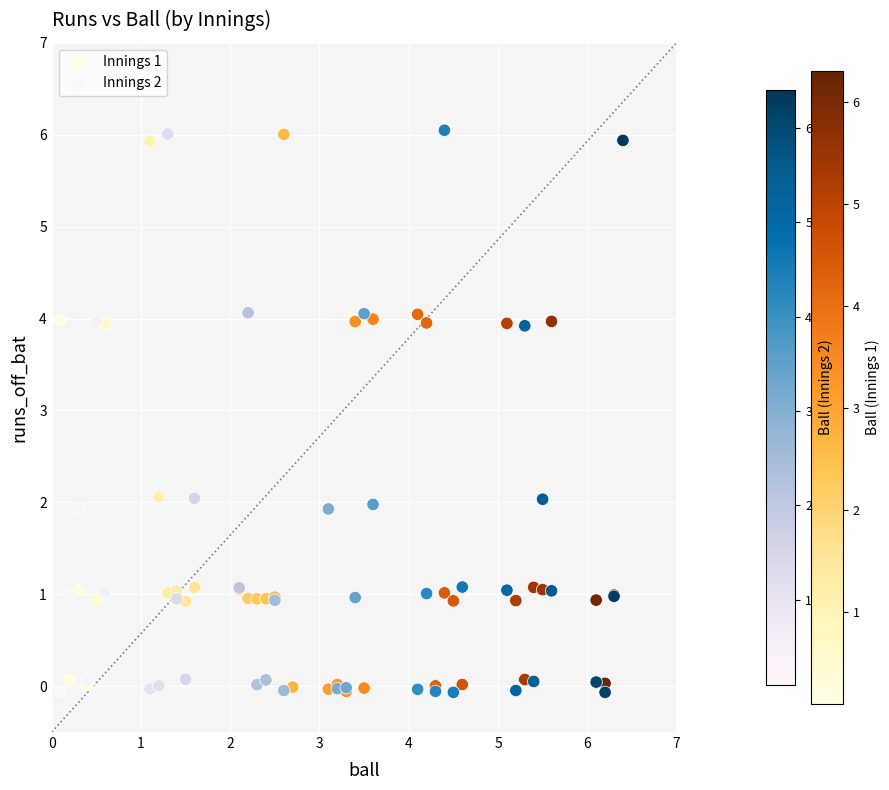

Which series has the widest spread of Y values?

Innings 2